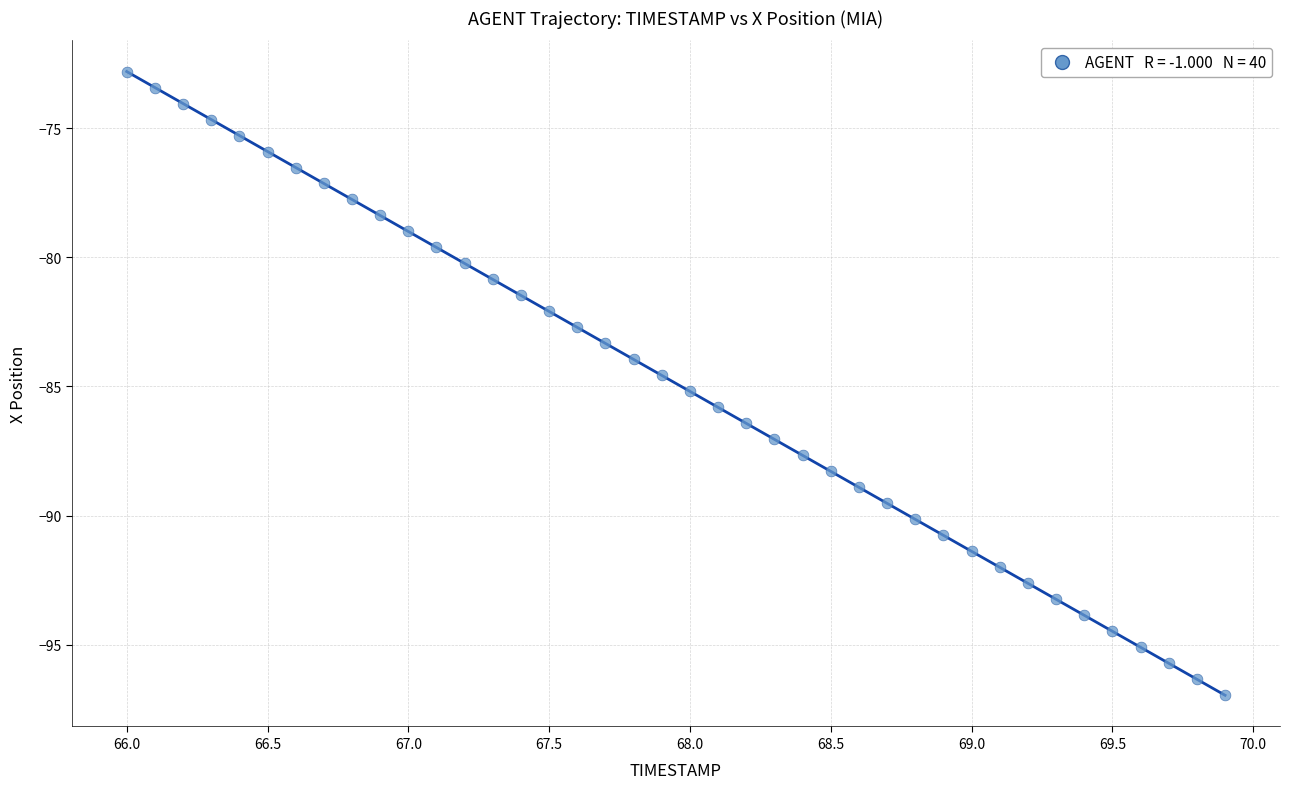

What is the range of X values (max minus min)?

3.9